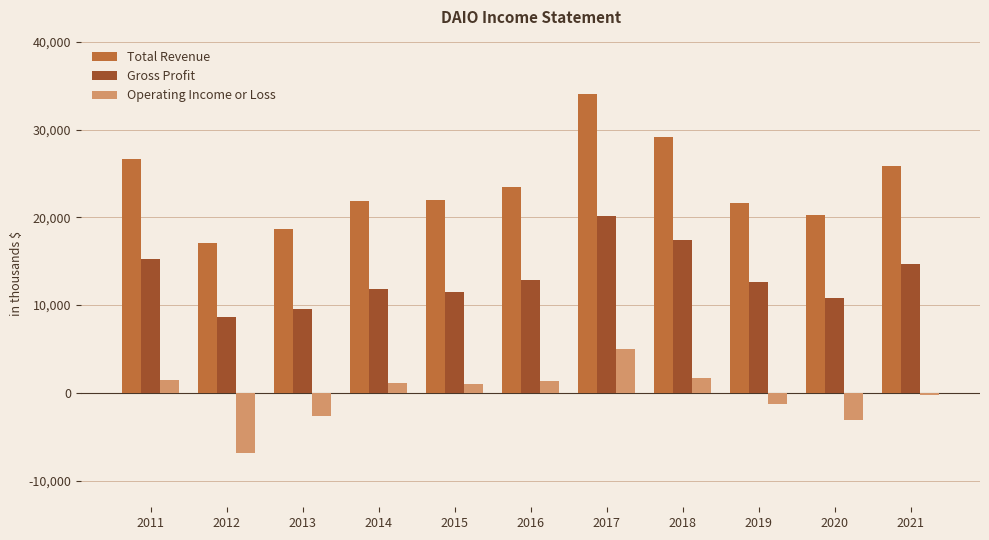

What is the value of the Gross Profit bar at the 6th from the left?

12900